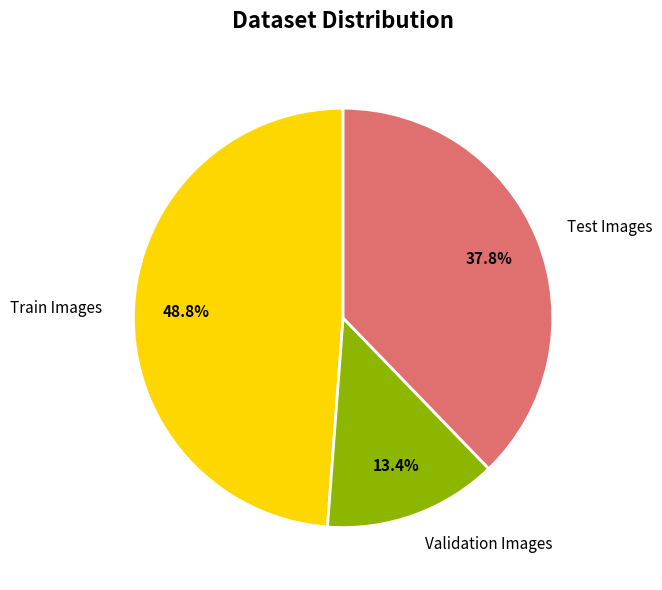

Rank the categories by value from highest to lowest.

Train Images, Test Images, Validation Images